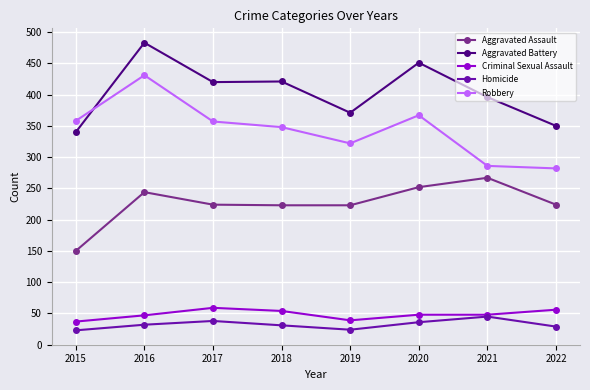

True or false: Homicide and Robbery cross at least once.

False